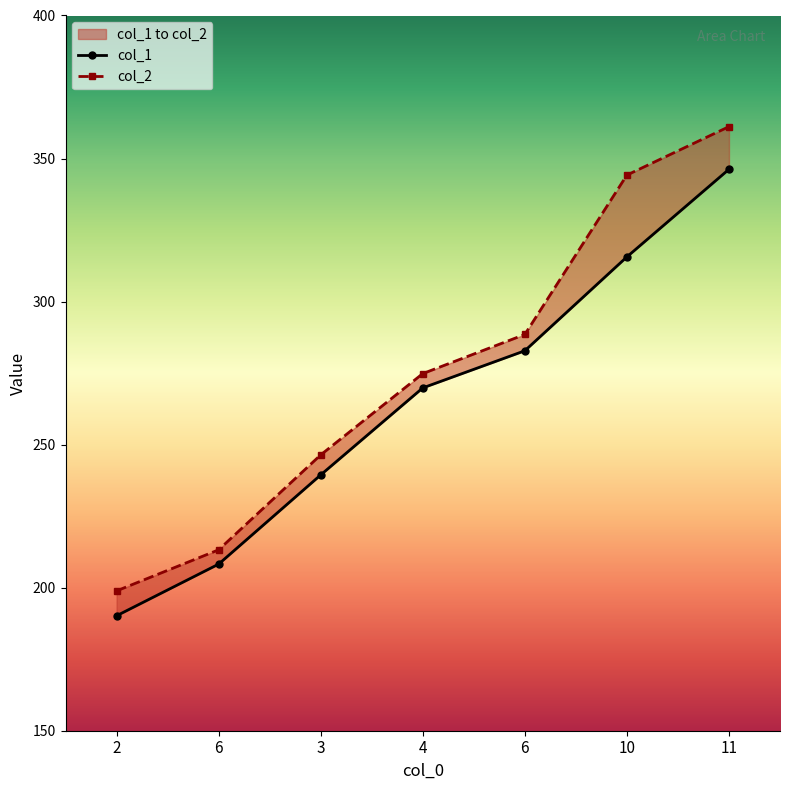

Which series has the largest total across all categories?

col_2